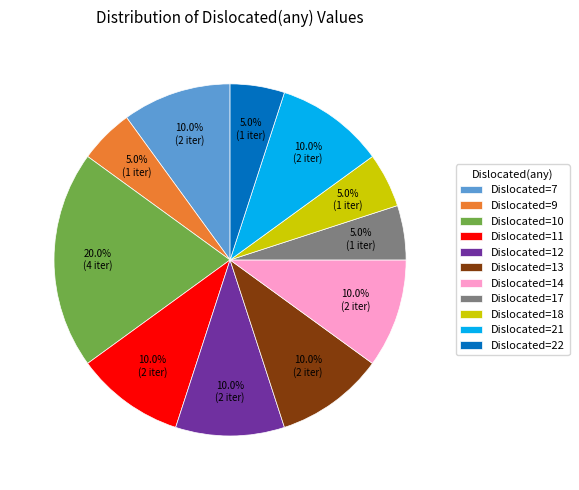

What is the largest slice in the pie chart?

Dislocated=10